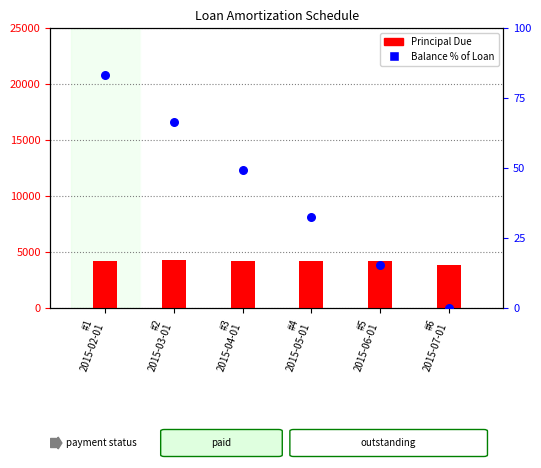

At how many categories does at least one series exceed 1731?

6